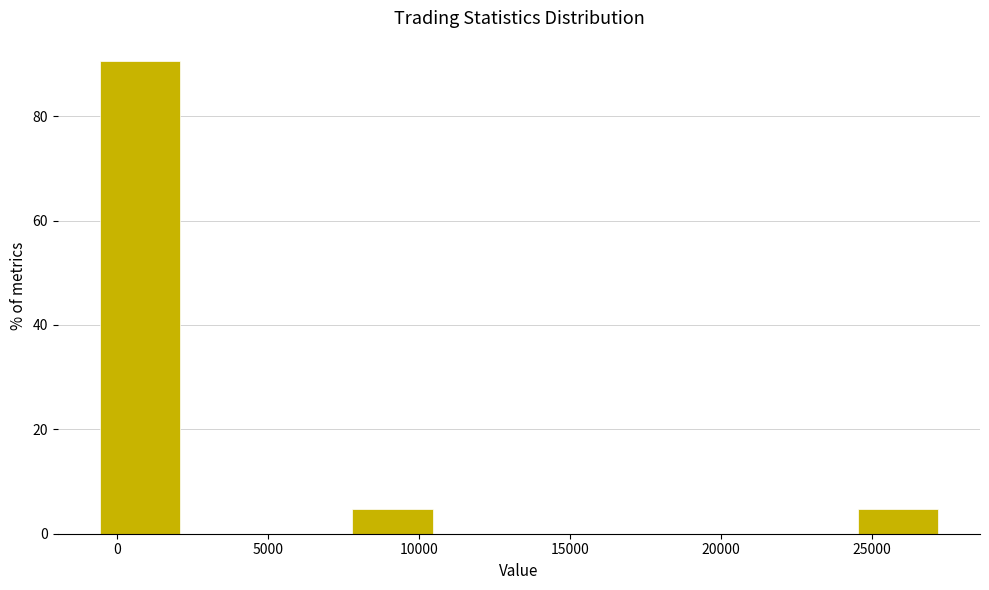

Reading left to right, list every bar in this chart as the range it spans on the x-axis followed by its height. Neither the bar edges nor the heights are printed on the chart, so give them approximately, as read against the axes.

-500 to 2000: 90
2000 to 5000: 0
5000 to 8000: 0
8000 to 10500: 4
10500 to 13500: 0
13500 to 16000: 0
16000 to 19000: 0
19000 to 22000: 0
22000 to 24500: 0
24500 to 27500: 4